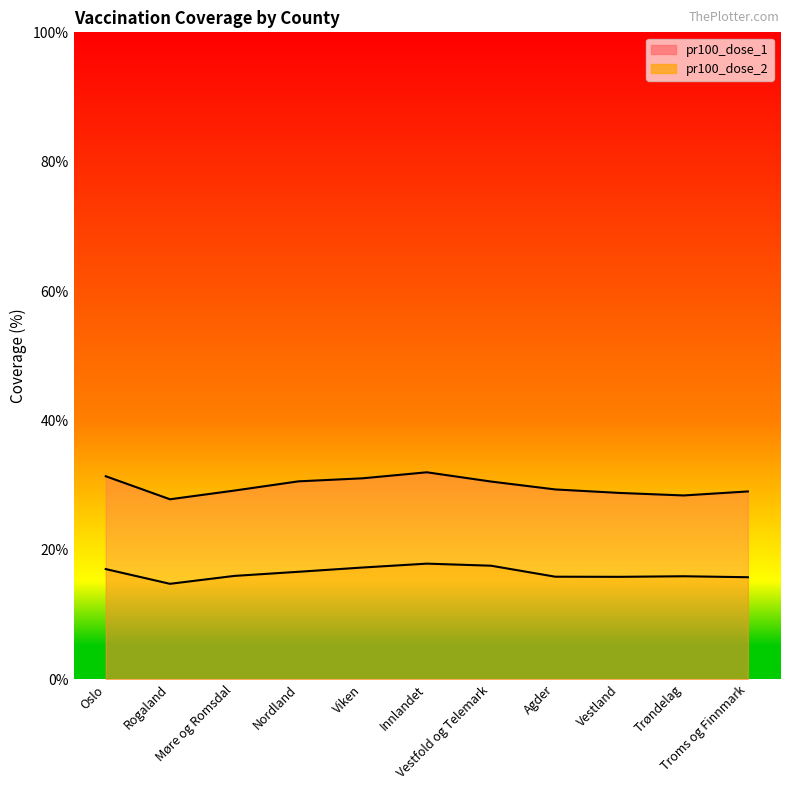

What is the value of the pr100_dose_1 point at the 3rd from the left?

29.2